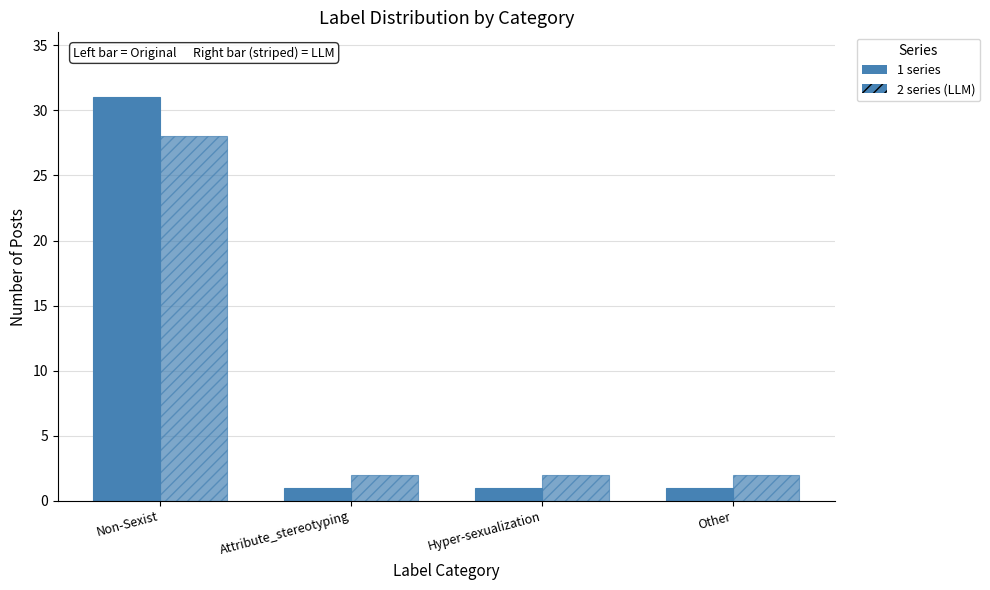

Does the chart contain any negative values?

No